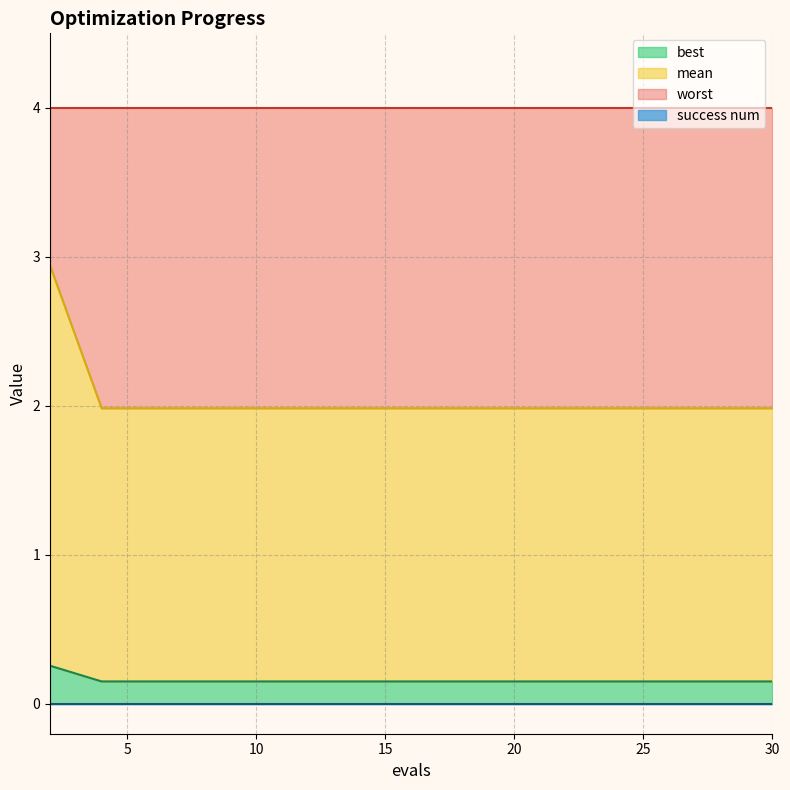

What is the highest value of the best series?

0.3